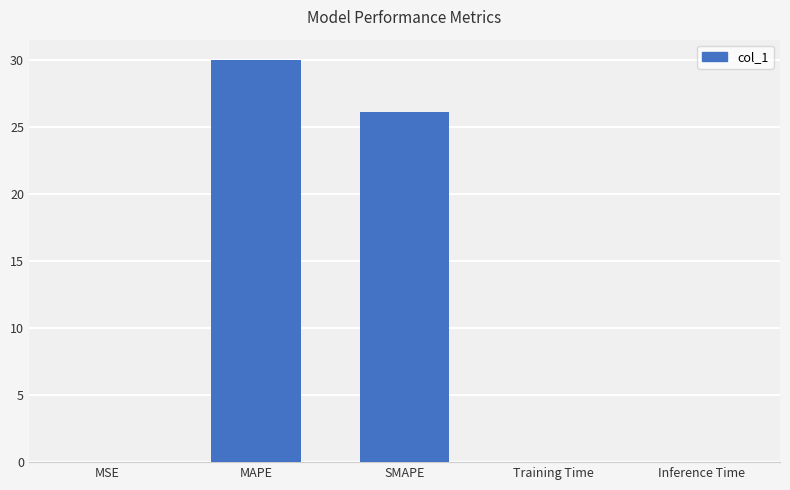

What is the change in value from MSE to SMAPE?

+26.1